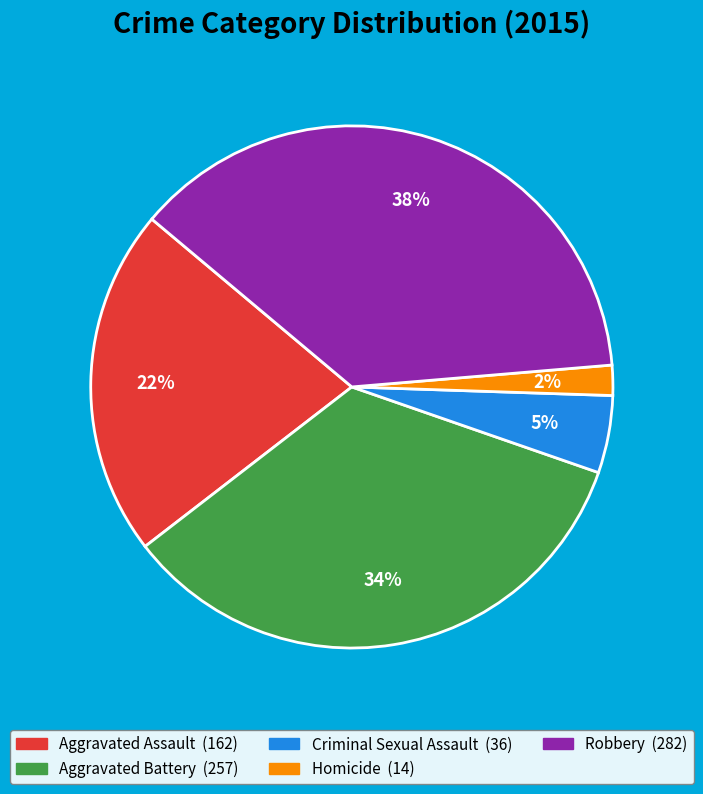

Rank the categories by value from highest to lowest.

Robbery, Aggravated Battery, Aggravated Assault, Criminal Sexual Assault, Homicide